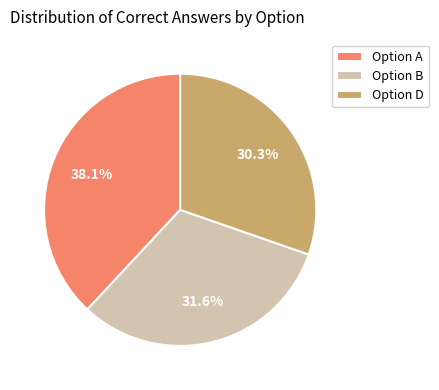

Count the number of slices in the pie.

3